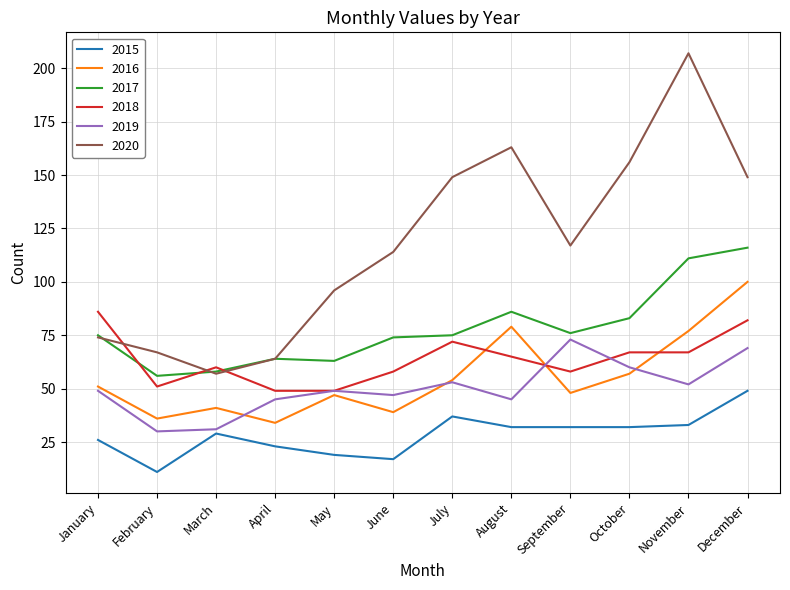

Read the 2016 value at August, to the nearest 5.

80